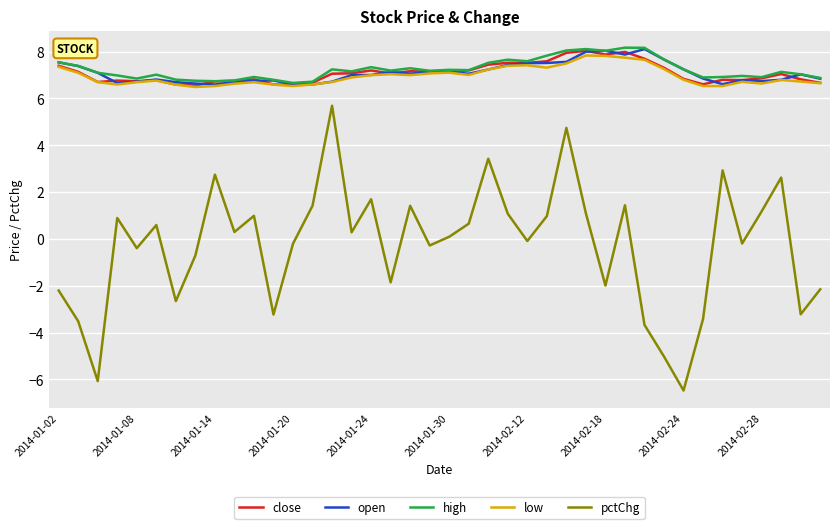

What is the difference between the maximum and minimum values in the low series?

1.3